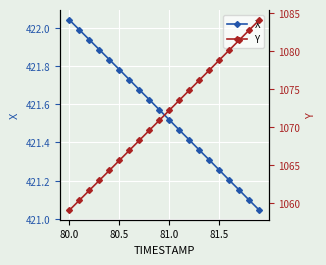

Which series has the largest total across all categories?

Y